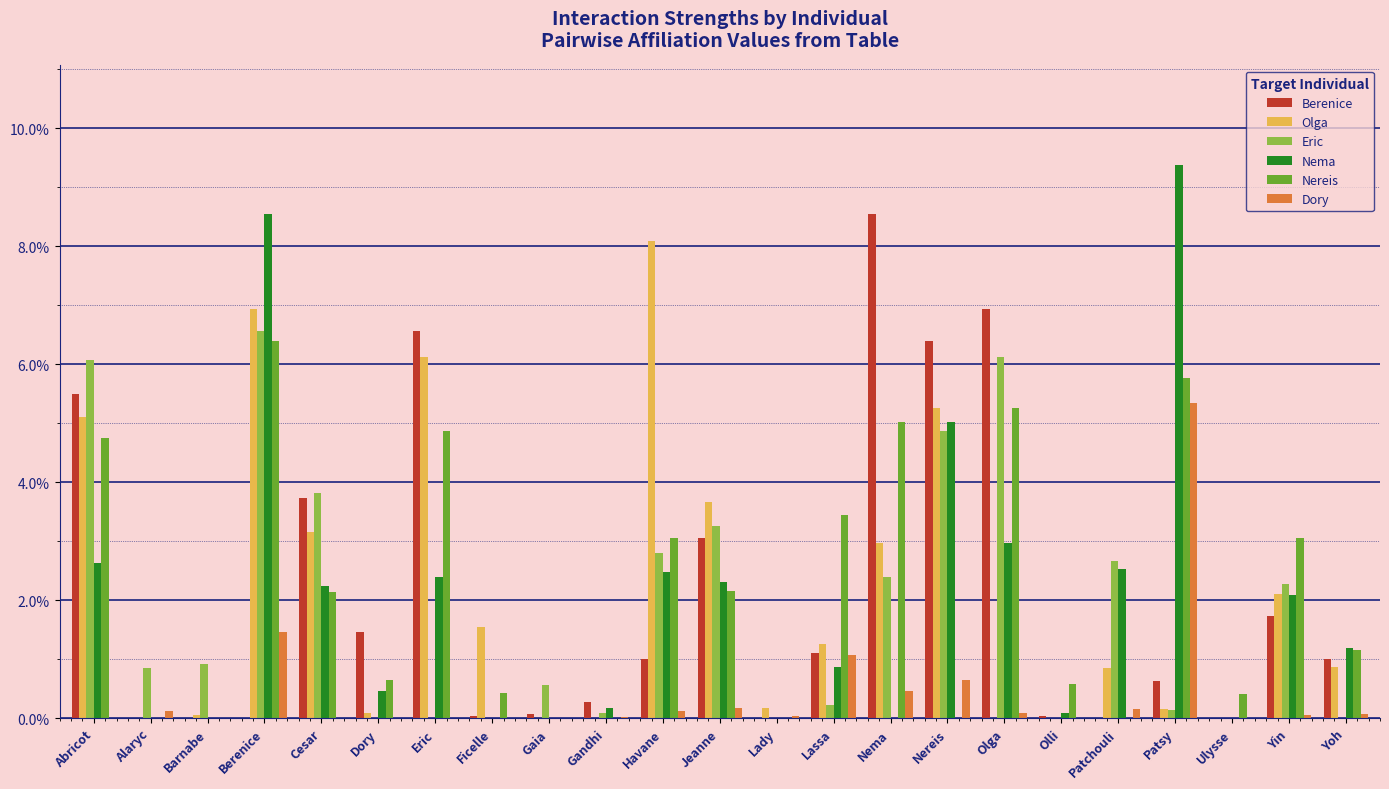

What are all the series names shown in the legend?

Berenice, Olga, Eric, Nema, Nereis, Dory